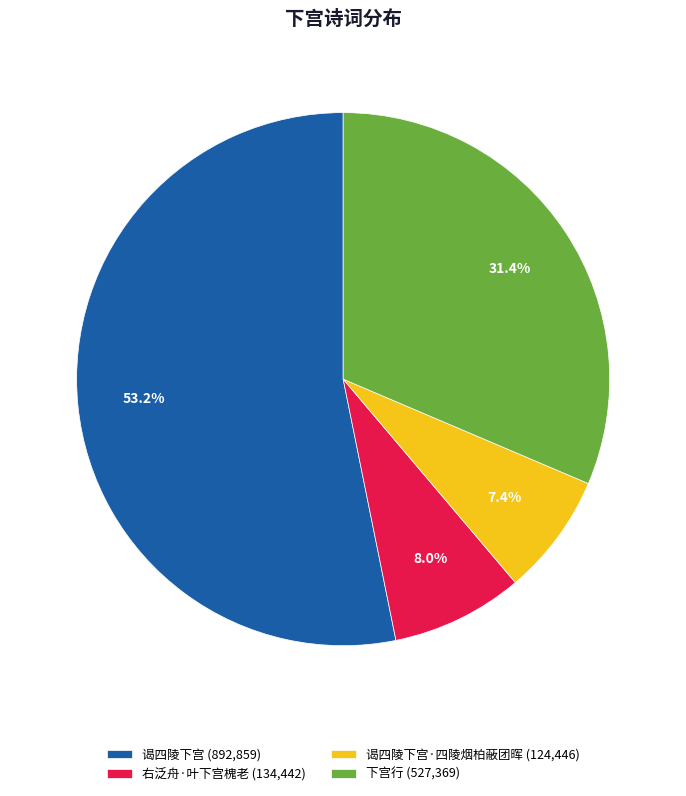

Is the sum of 谒四陵下宫 (892,859) and 下宫行 (527,369) greater than half?

Yes